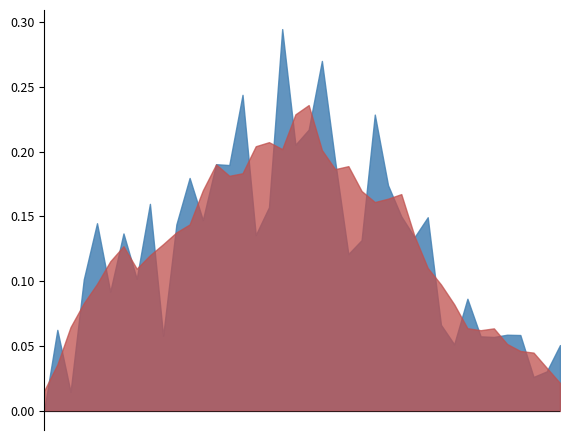

Does the chart have visible grid lines?

No